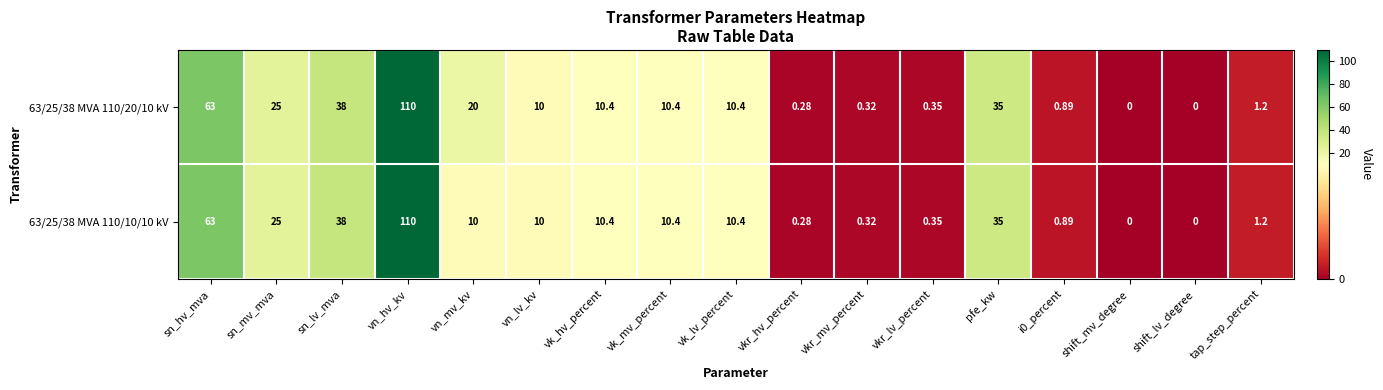

At which label is 63/25/38 MVA 110/20/10 kV closest to 55?

sn_hv_mva